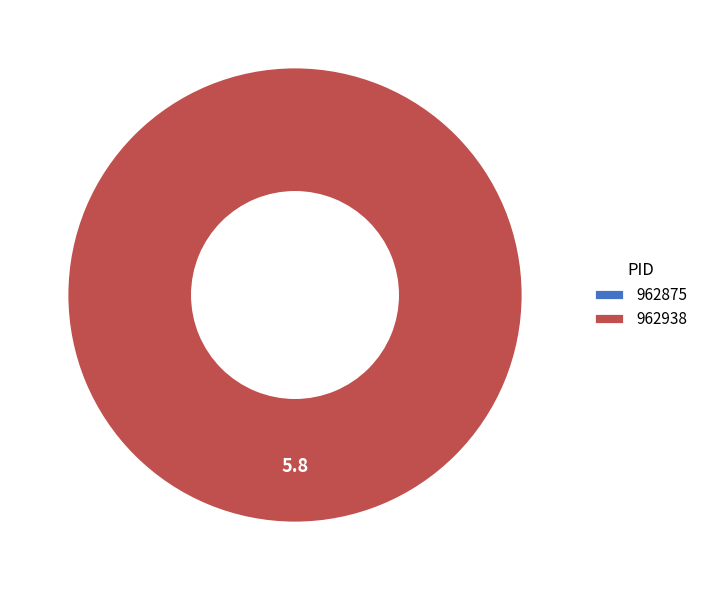

What is the total percentage of 962938 and 962875?

100.0%